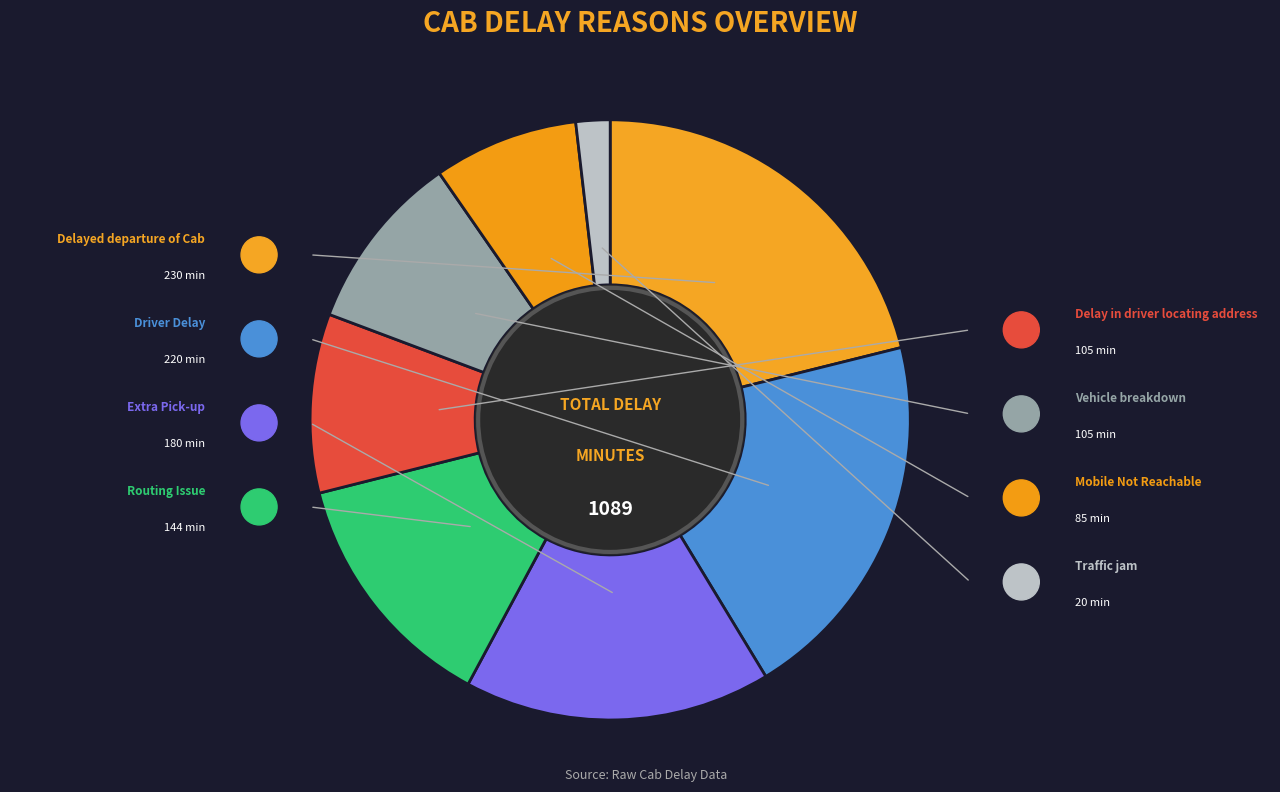

Rank the categories by value from lowest to highest.

Traffic jam, Mobile Not Reachable, Delay in driver locating address, Vehicle breakdown, Routing Issue, Extra Pick-up, Driver Delay, Delayed departure of Cab